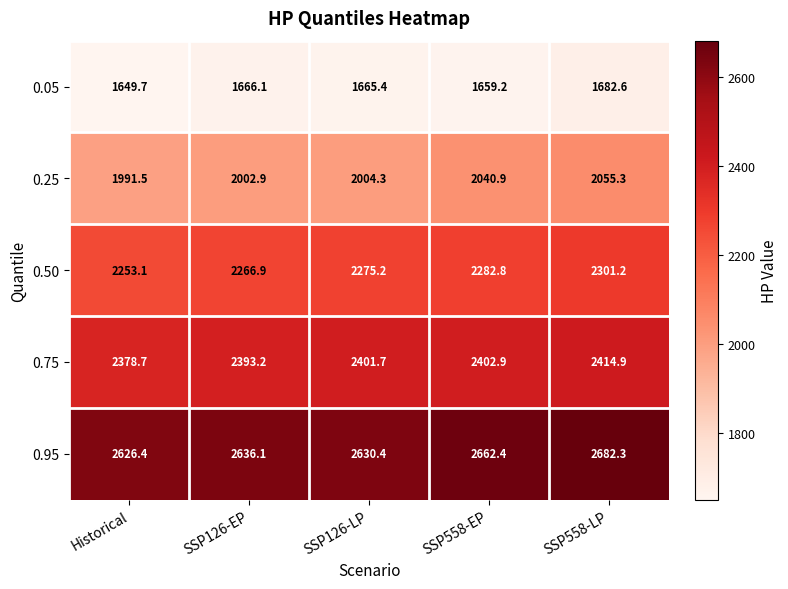

How many values in the 0.95 series exceed 2636?

3